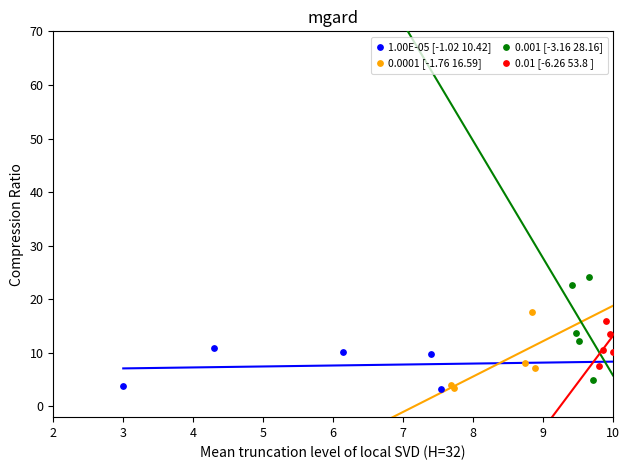

Which series reaches the maximum Y coordinate?

0.001 [-3.16 28.16]